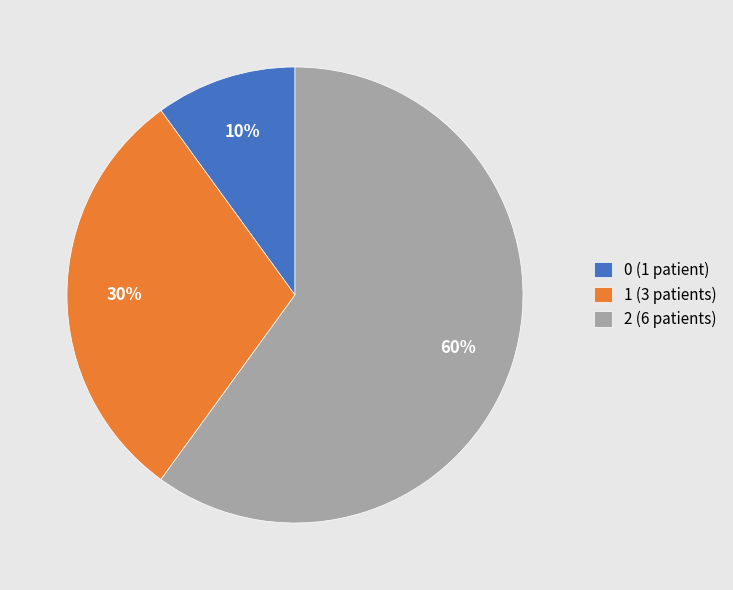

To the nearest percent, what portion does 2 (6 patients) represent?

60%